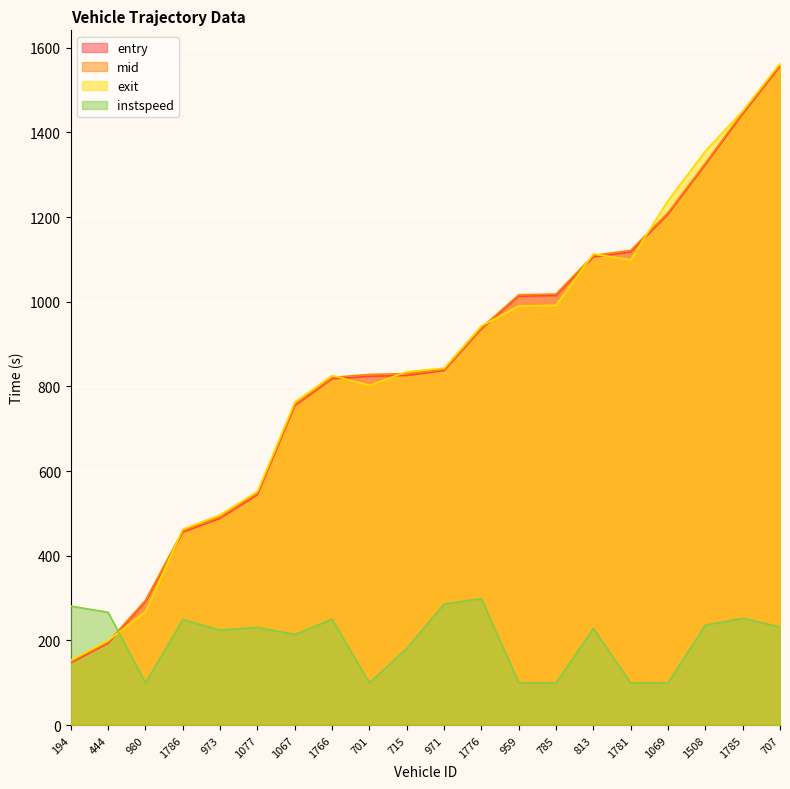

What is the sum of all instspeed values?

4031.6